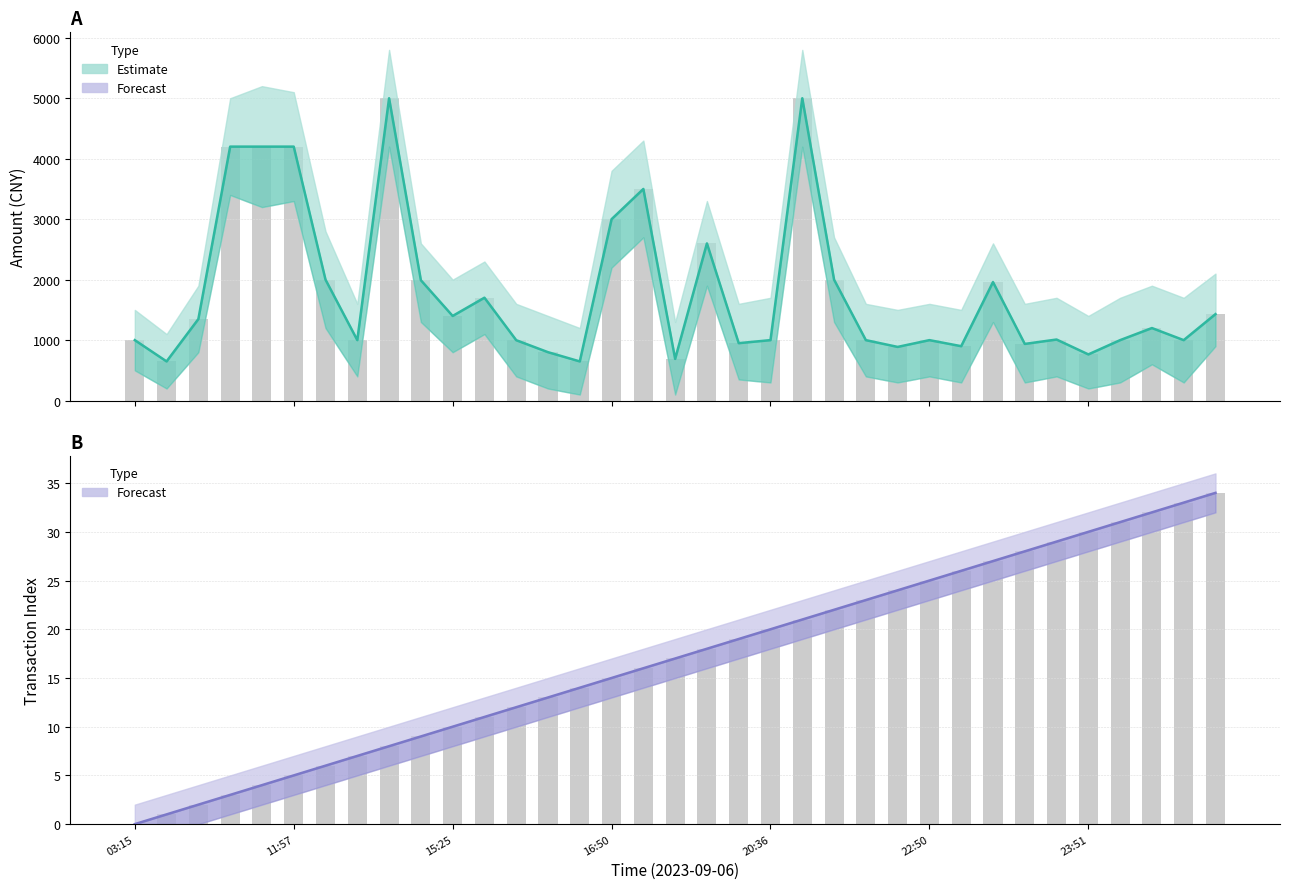

Which series has the largest total across all categories?

Estimate